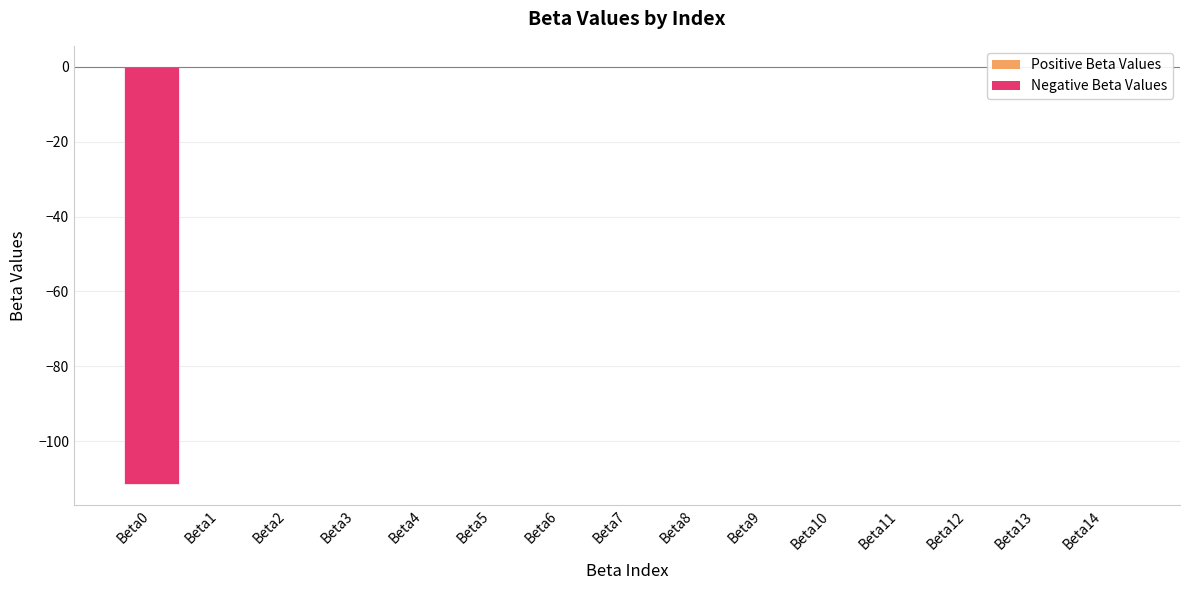

What is the sum of all values?

-111.4